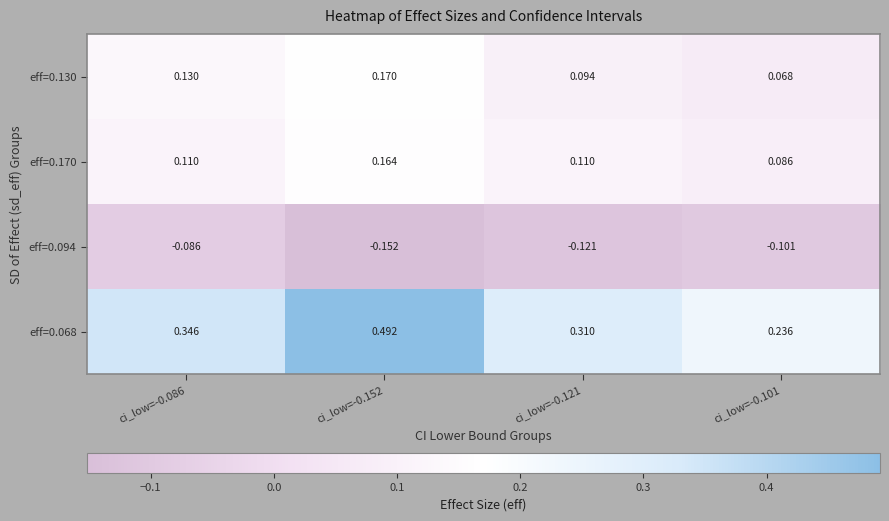

Count the number of data series in this chart.

4